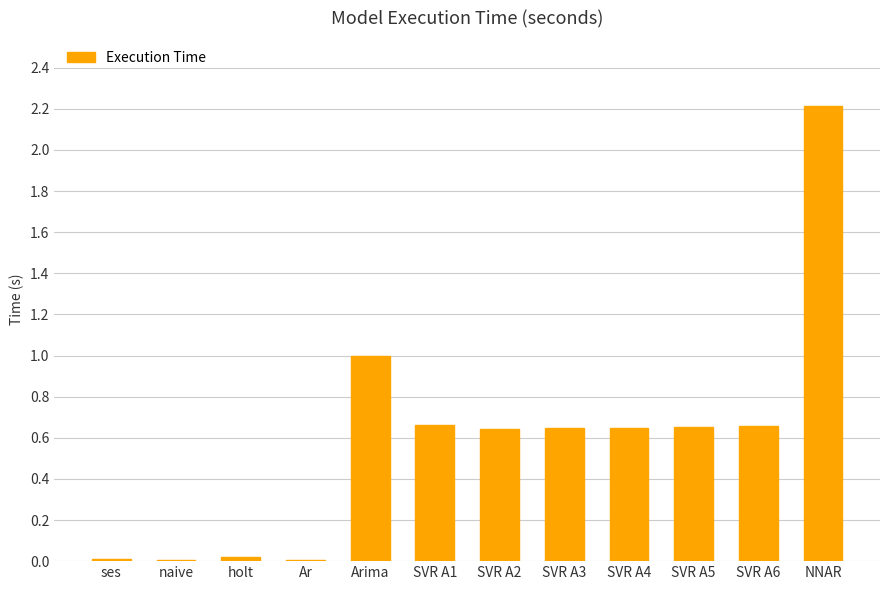

Are the bars horizontal?

No